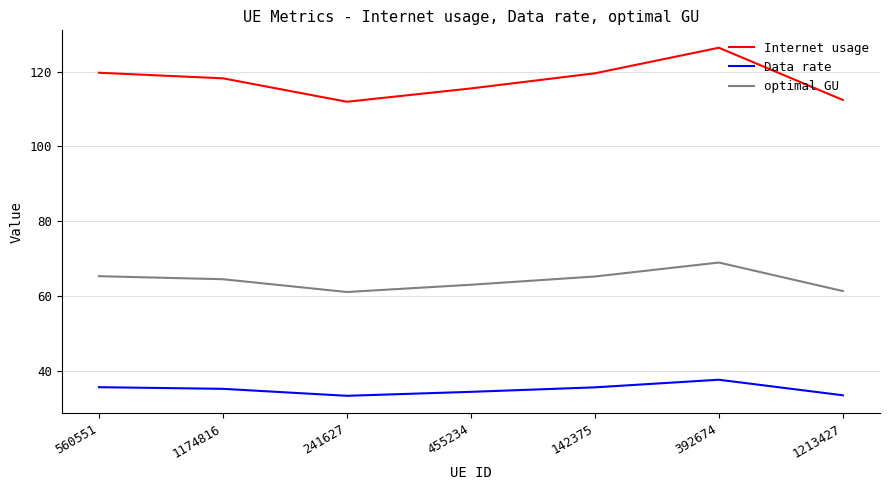

At which category does Data rate reach its first local valley?

241627